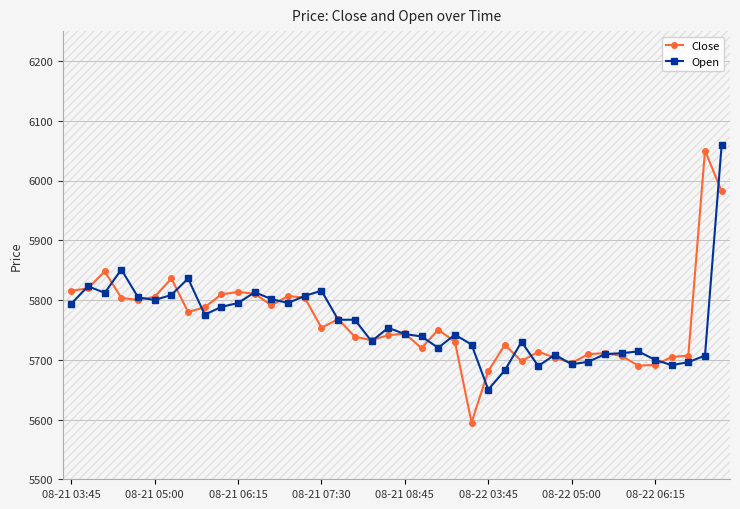

Rank the series by their average value, from lowest to highest.

Open, Close